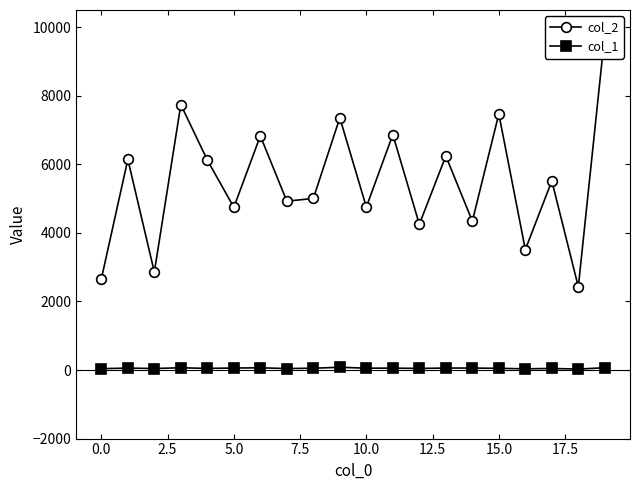

Which series has the largest total across all categories?

col_2